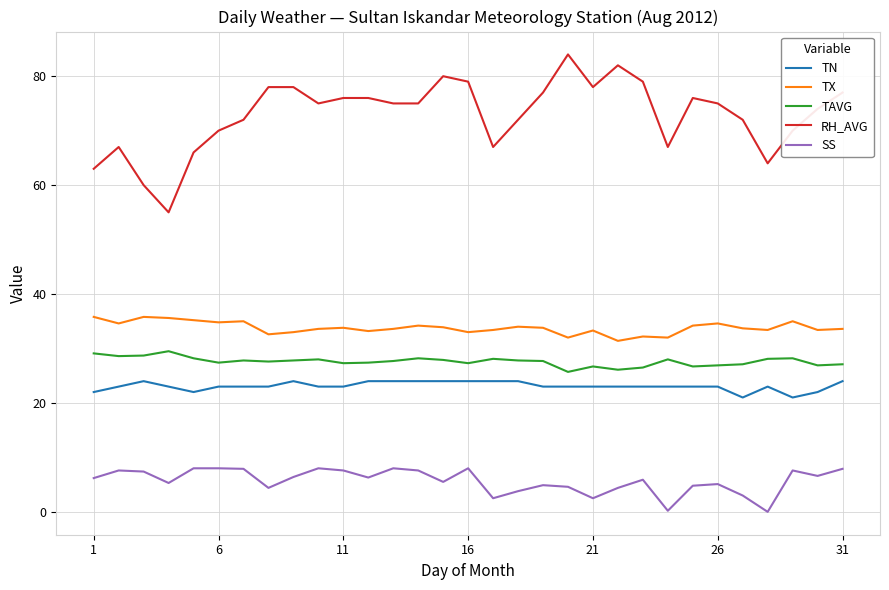

What is the maximum value shown in the chart?

84.0